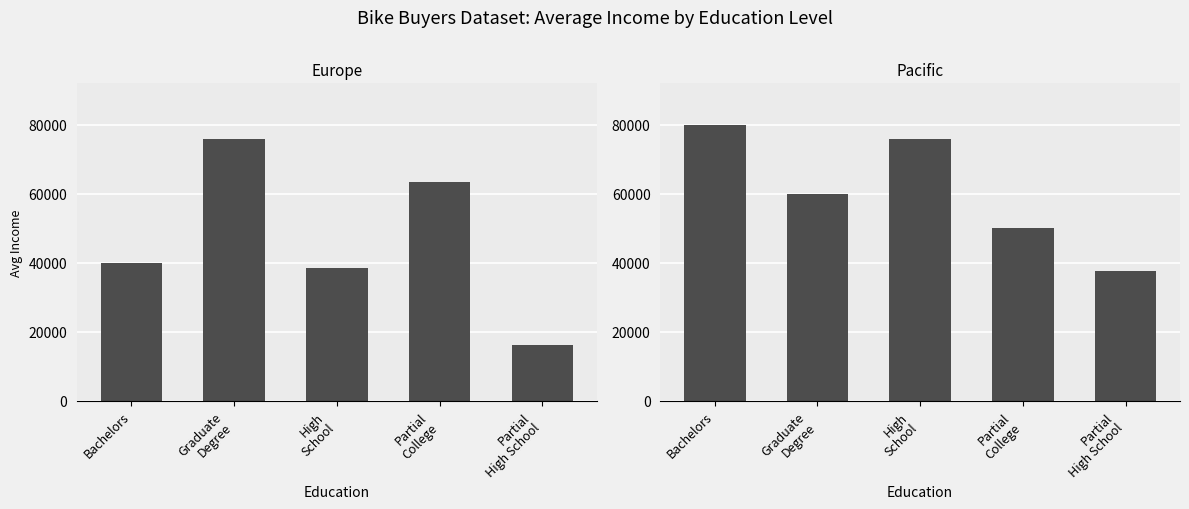

Reading left to right, transcribe all the data shown in this chart.

Europe: 40000.0	76000.0	38571.4	63333.3	16000.0
Pacific: 80000.0	60000.0	76000.0	50000.0	37500.0